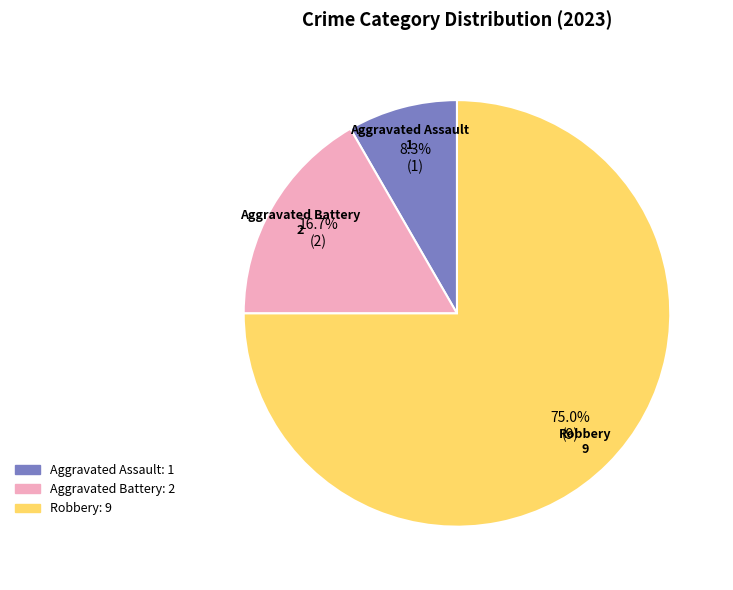

Is there any slice that represents more than half of the pie?

Yes